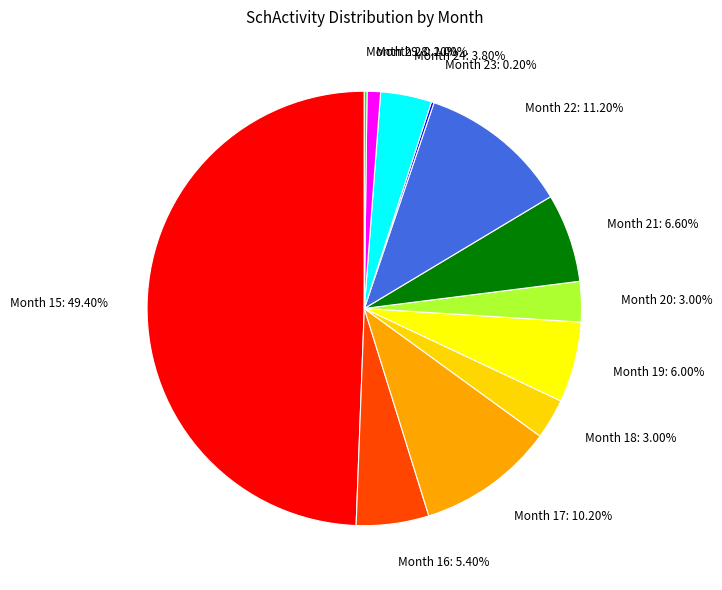

Is it true that Month 28 is 1% of the pie?

True